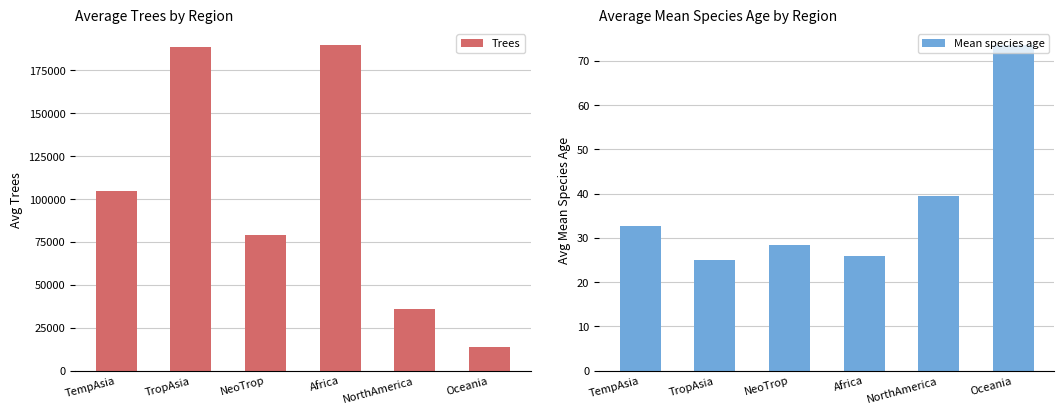

At which category is the sum across all series the highest?

Africa